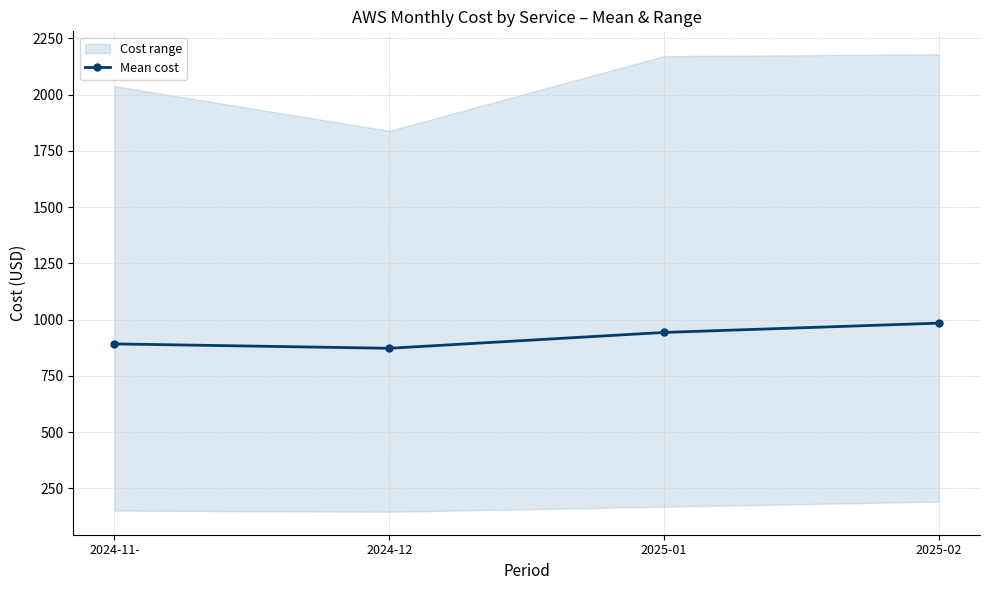

Is this an area chart (filled region under the line)?

No